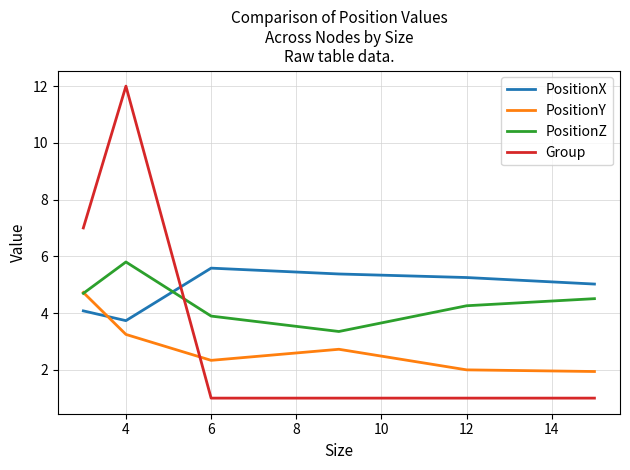

What is the maximum value for PositionX?

5.6